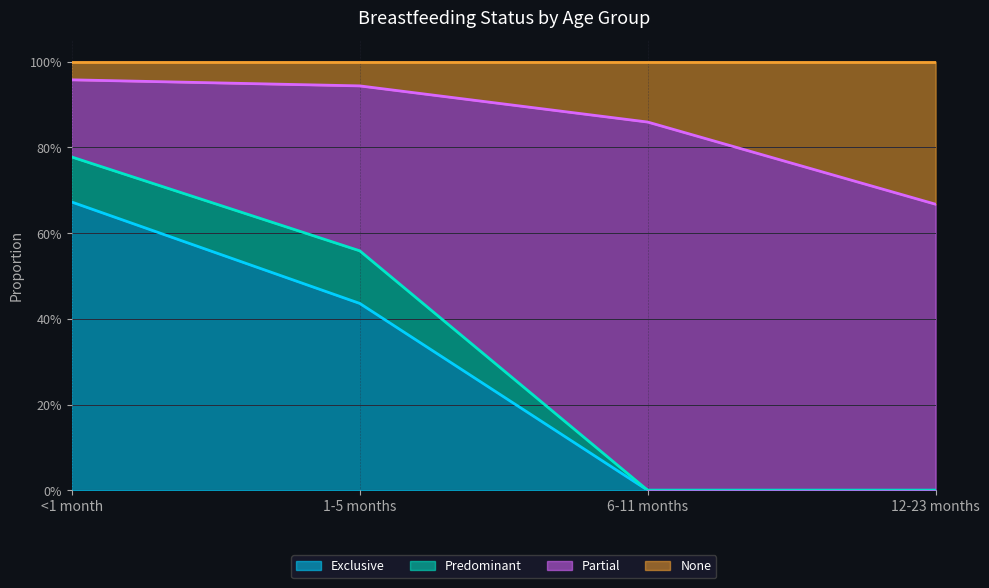

True or false: Exclusive has a value of 0.0 at 12-23 months.

True